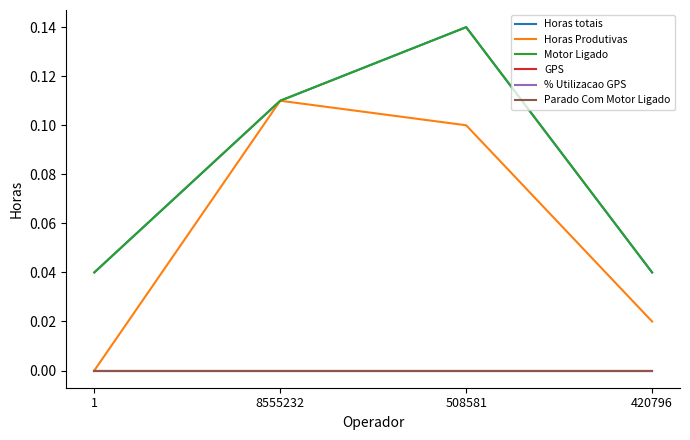

Where is Horas totais nearest to the value 0?

1